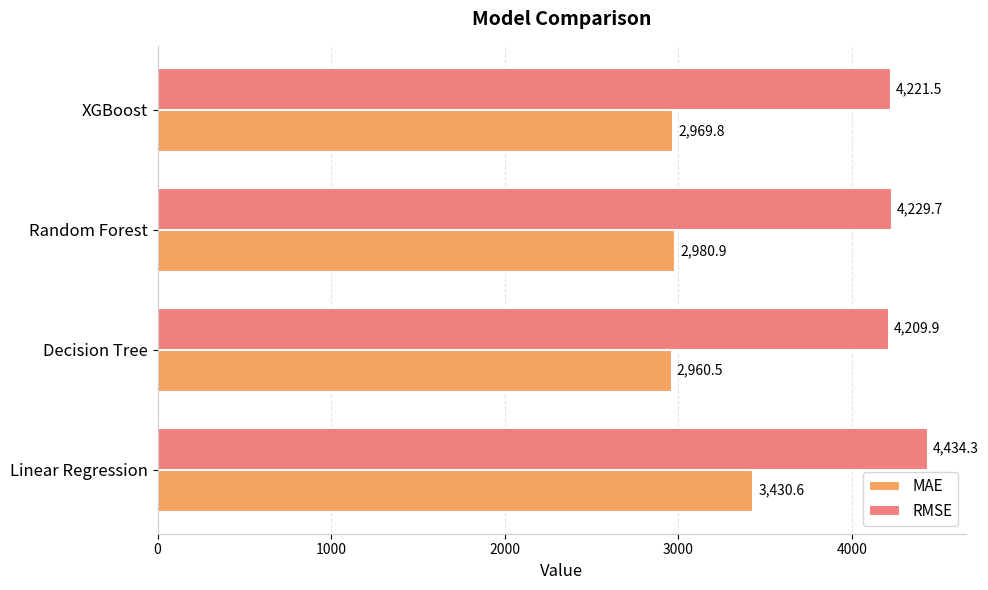

Is it true that RMSE equals 4434.3 at Linear Regression?

True